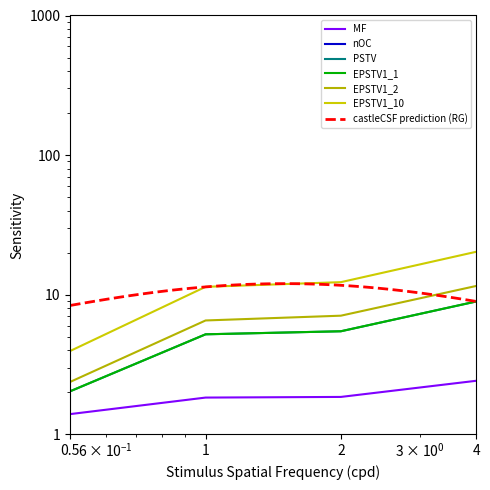

True or false: MF has more than 1 interior local peaks.

False